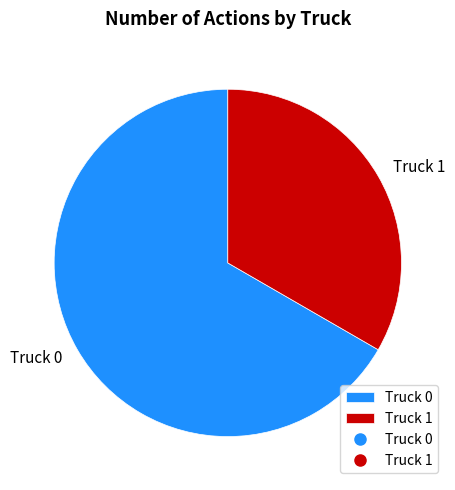

Which has a higher value, Truck 1 or Truck 0?

Truck 0